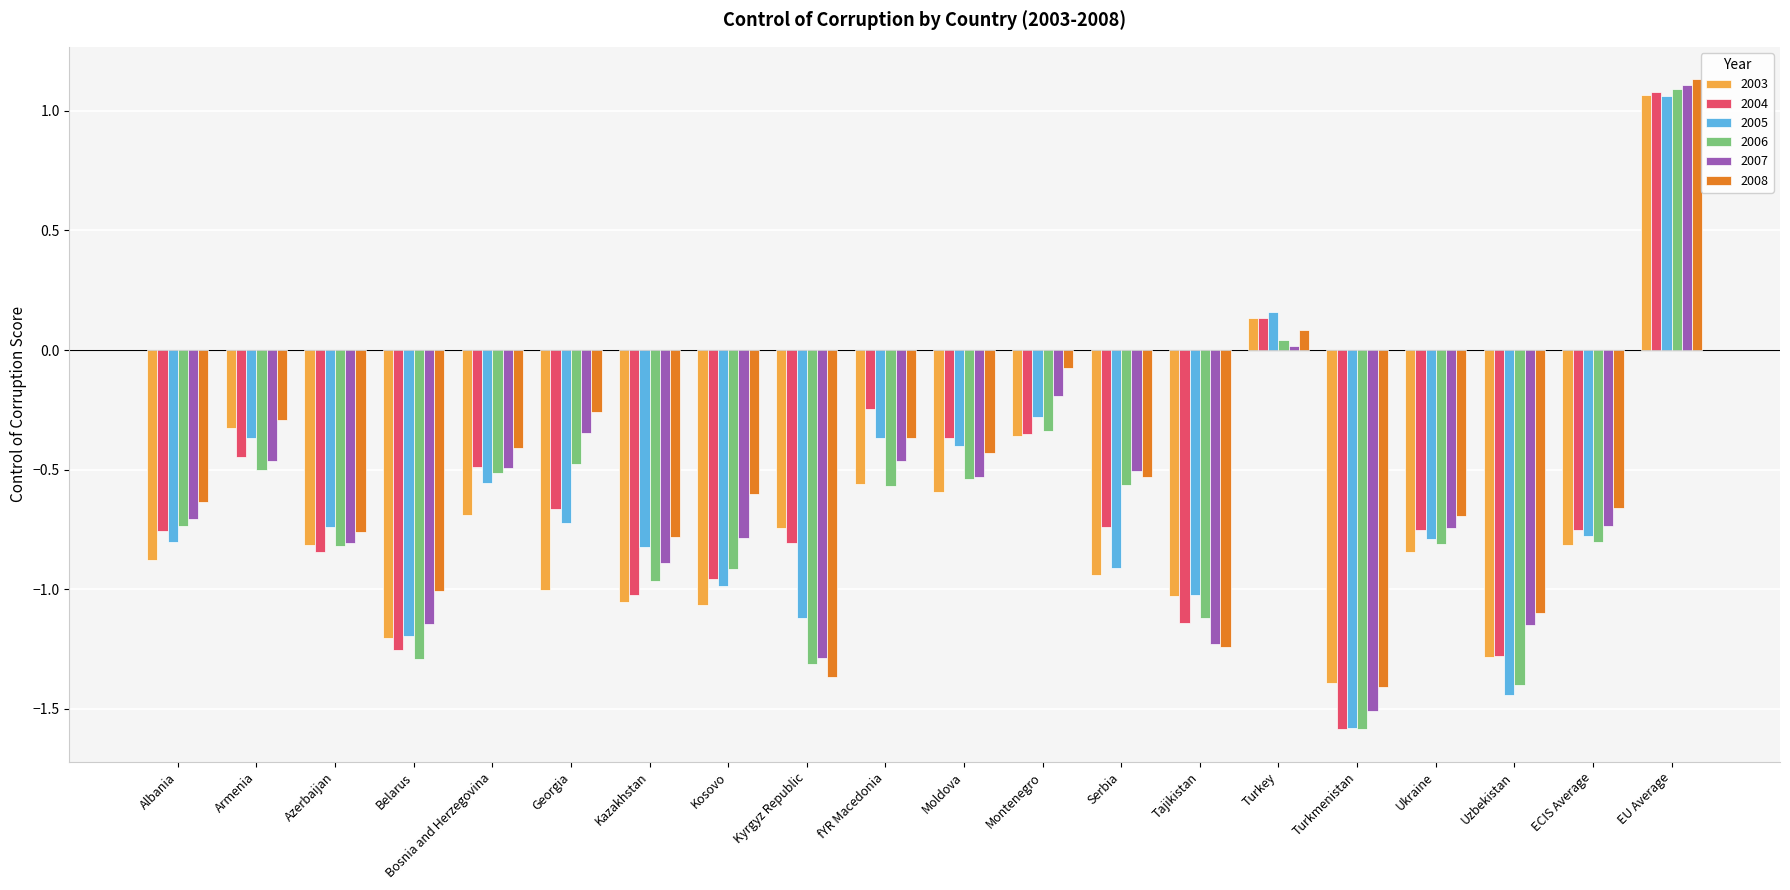

Which series has the widest spread of values?

2006